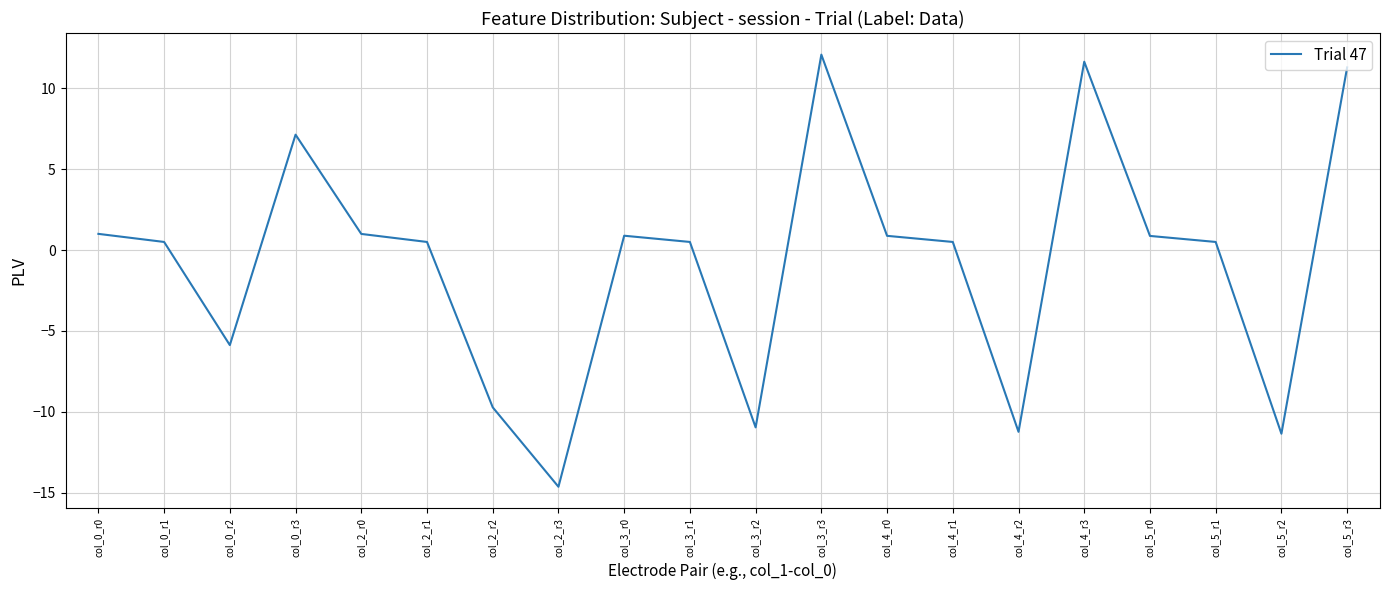

Does the chart have visible grid lines?

Yes